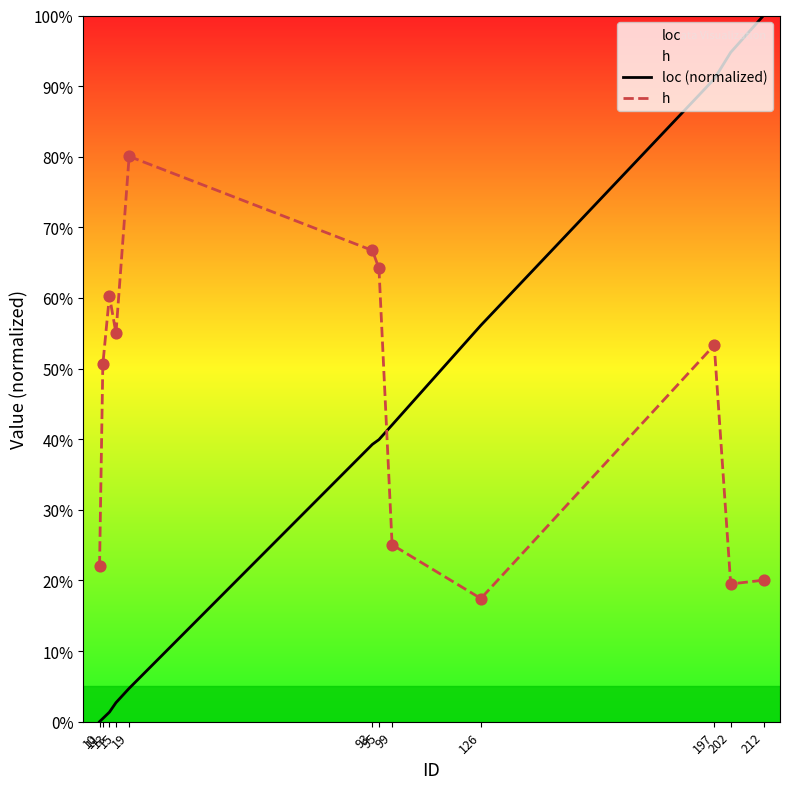

What is the total value across all series at 93?

1.1